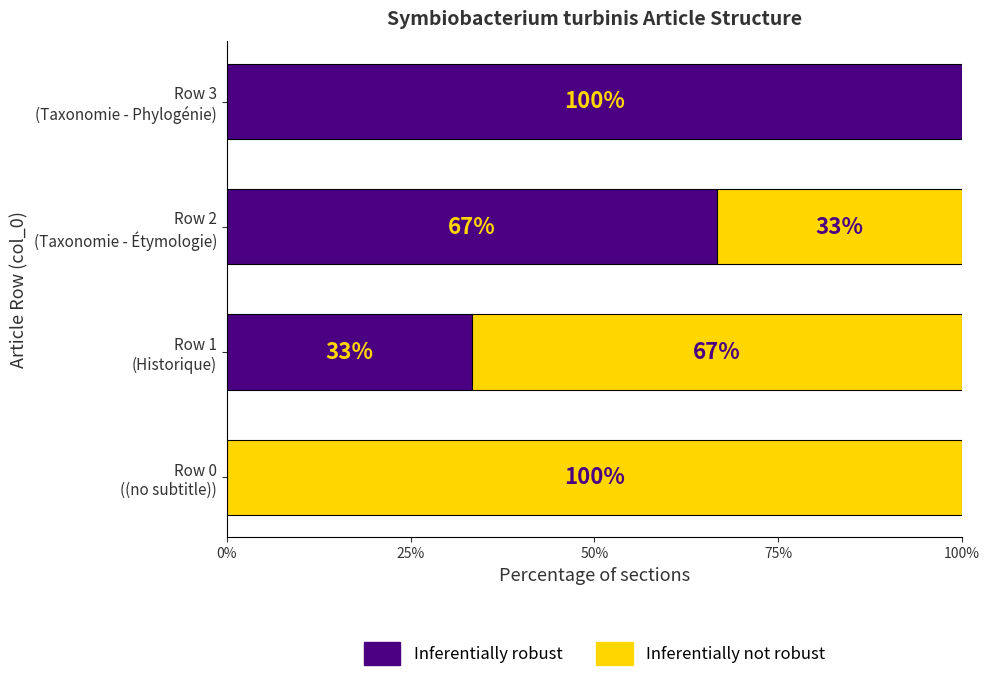

What is the sum of all Inferentially robust values?

200.0